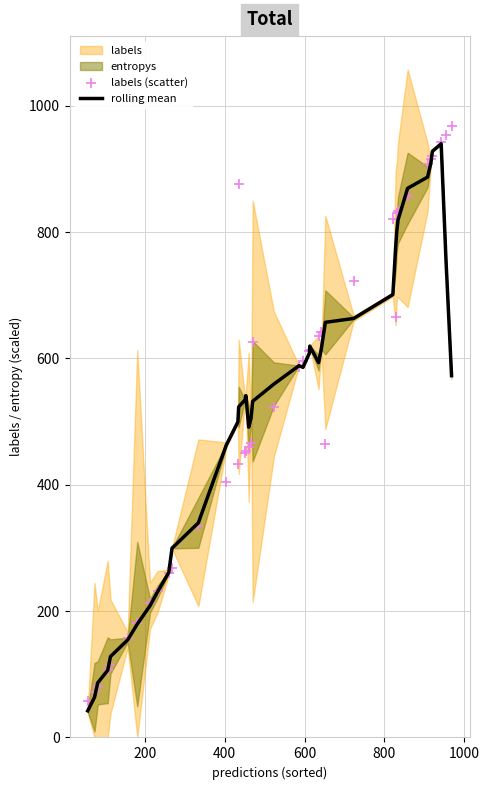

What is the highest value of the rolling mean series?

940.0